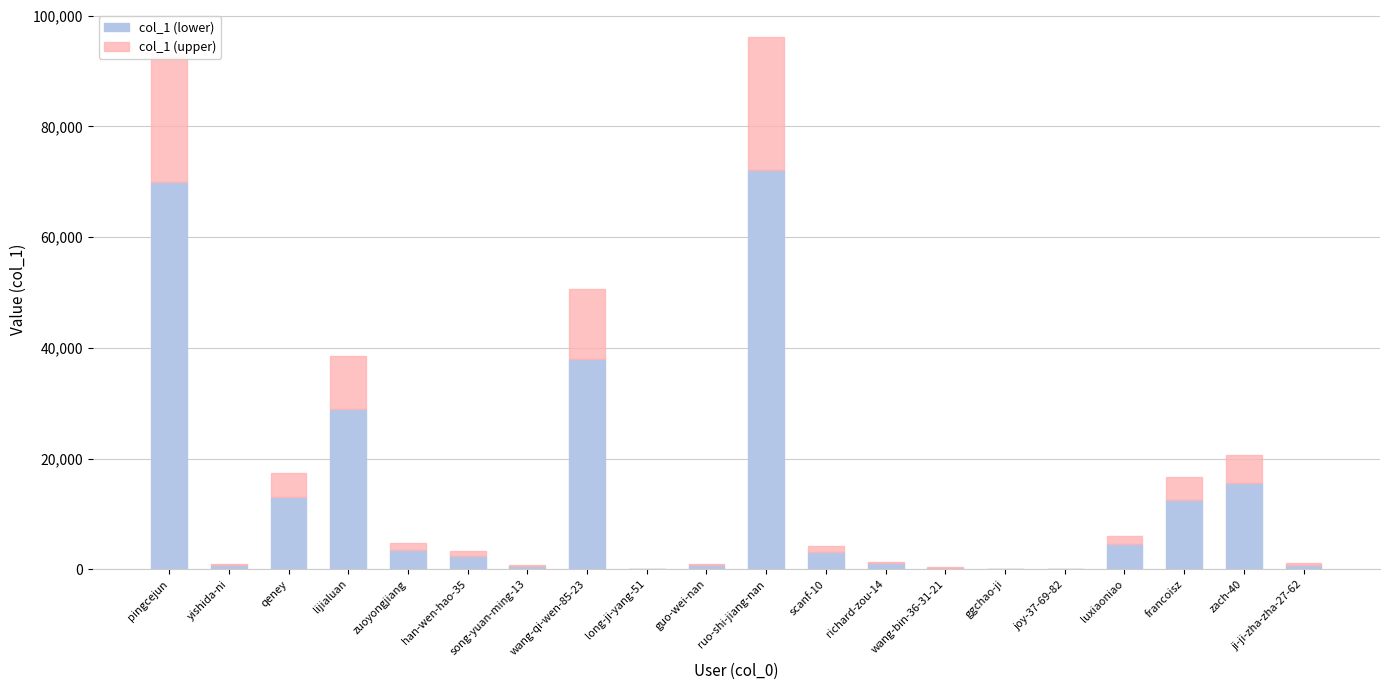

What is the total value across all series at zach-40?

20737.0